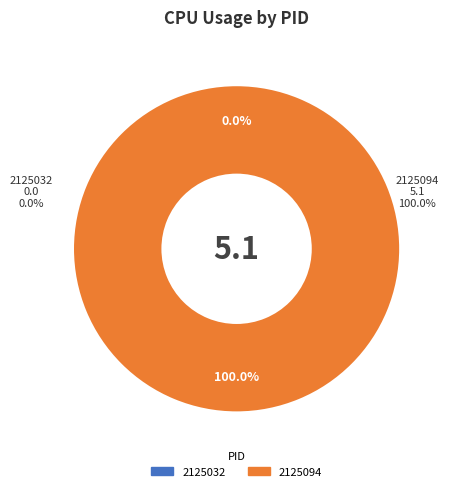

To the nearest percent, what is the average slice percentage?

50%